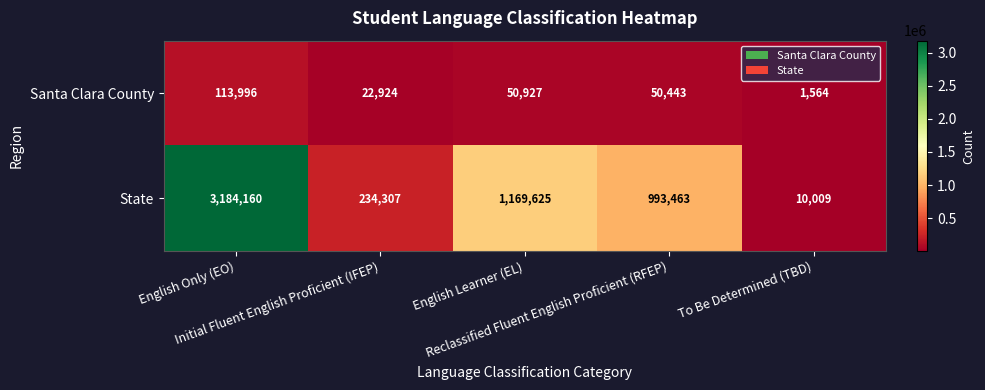

Which series has the widest spread of values?

State